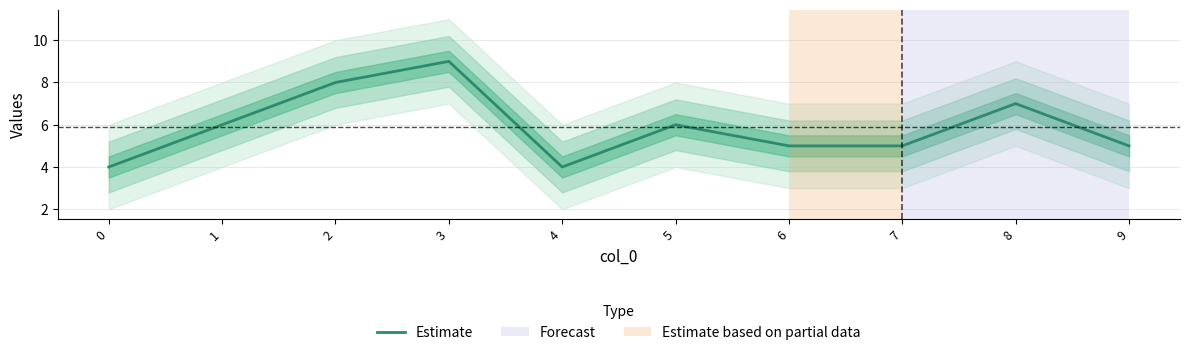

What is the average value?

6